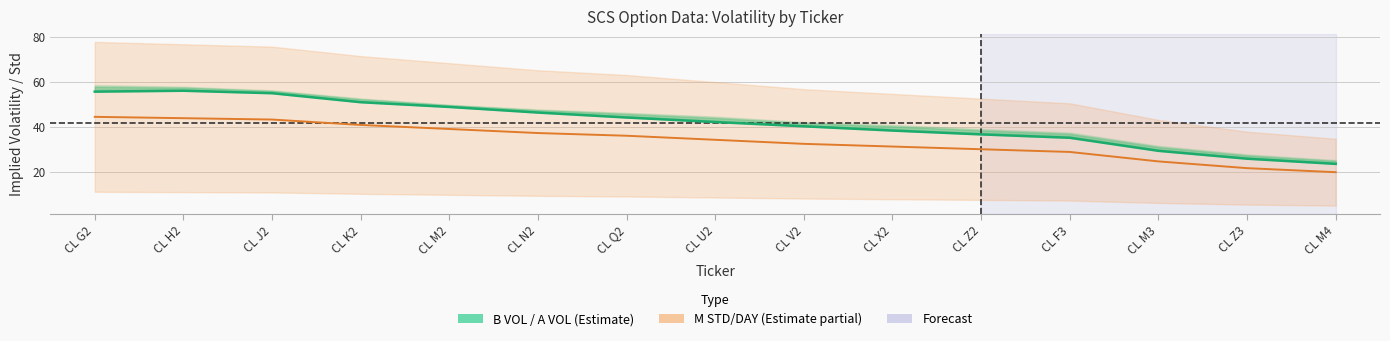

How many values in the M STD/DAY (×60) series are below 34?

7